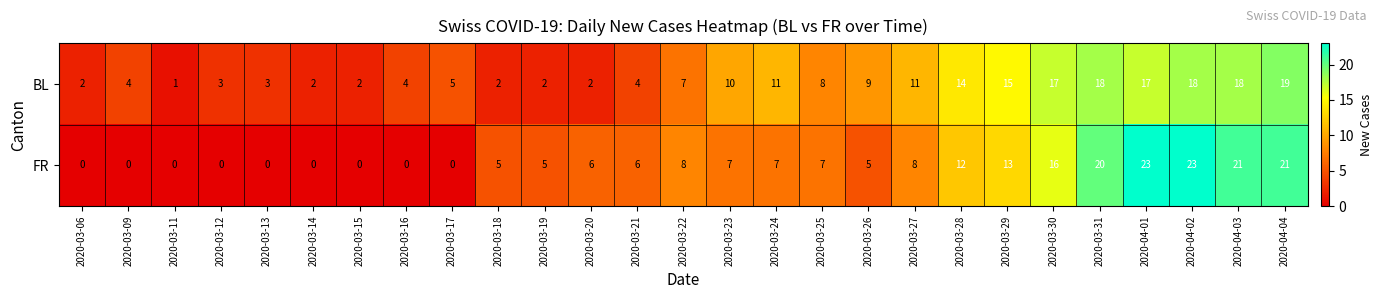

At how many categories does at least one series exceed 16?

6